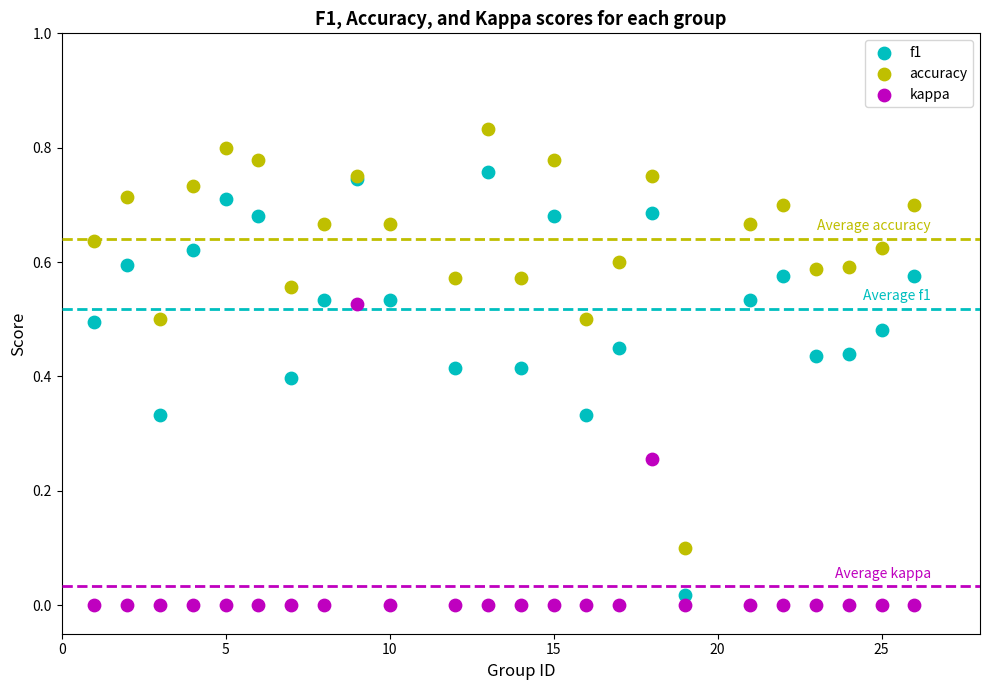

What is the X range (max minus min) for the scatter plot?

25.0